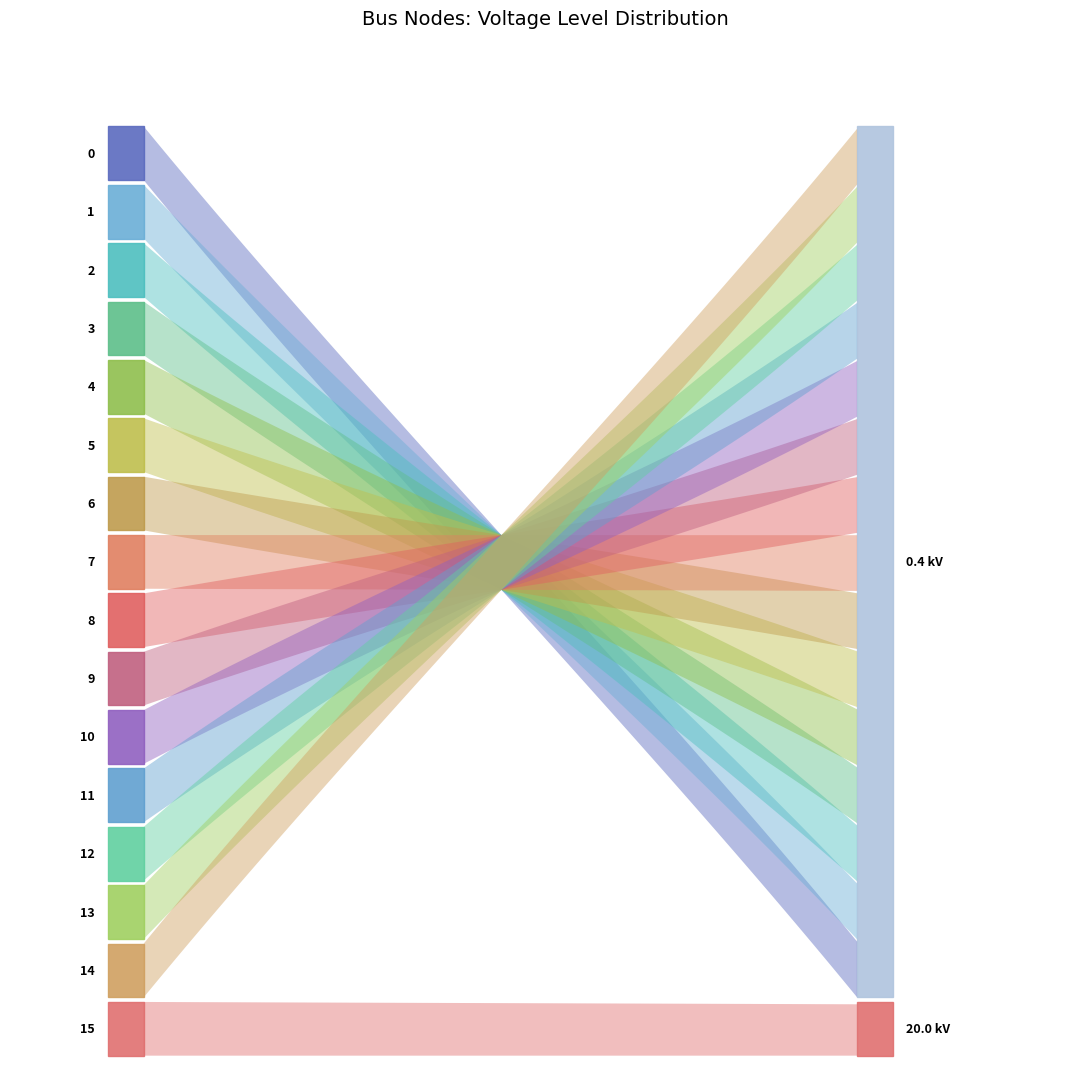

Reading right to left, list all the values displayed in this chart.

20.0	0.4	0.4	0.4	0.4	0.4	0.4	0.4	0.4	0.4	0.4	0.4	0.4	0.4	0.4	0.4